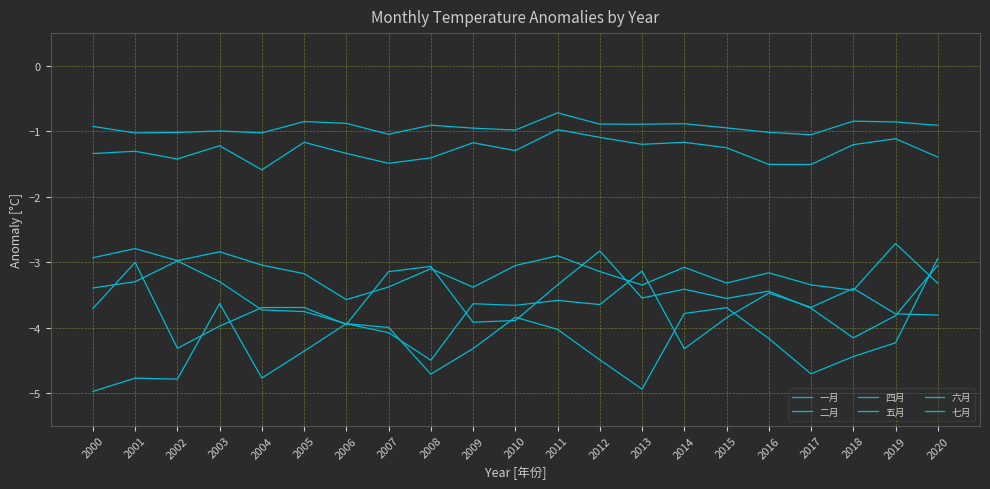

Reading right to left, list all the values displayed in this chart.

一月: -0.9	-0.9	-0.8	-1.1	-1.0	-0.9	-0.9	-0.9	-0.9	-0.7	-1.0	-1.0	-0.9	-1.0	-0.9	-0.9	-1.0	-1.0	-1.0	-1.0	-0.9
二月: -1.4	-1.1	-1.2	-1.5	-1.5	-1.3	-1.2	-1.2	-1.1	-1.0	-1.3	-1.2	-1.4	-1.5	-1.3	-1.2	-1.6	-1.2	-1.4	-1.3	-1.3
四月: -3.3	-2.7	-3.4	-3.3	-3.2	-3.3	-3.1	-3.3	-3.1	-2.9	-3.1	-3.4	-3.1	-3.4	-3.6	-3.2	-3.0	-2.8	-3.0	-2.8	-2.9
五月: -3.8	-3.8	-3.4	-3.7	-3.5	-3.8	-4.3	-3.1	-3.6	-3.6	-3.7	-3.6	-4.5	-4.1	-3.9	-3.8	-3.7	-3.3	-3.0	-3.3	-3.4
六月: -3.0	-3.8	-4.2	-3.7	-3.4	-3.6	-3.4	-3.5	-2.8	-3.3	-3.9	-3.9	-3.1	-3.1	-4.0	-3.7	-3.7	-4.0	-4.3	-3.0	-3.7
七月: -2.9	-4.2	-4.4	-4.7	-4.2	-3.7	-3.8	-4.9	-4.5	-4.0	-3.8	-4.3	-4.7	-4.0	-3.9	-4.4	-4.8	-3.6	-4.8	-4.8	-5.0